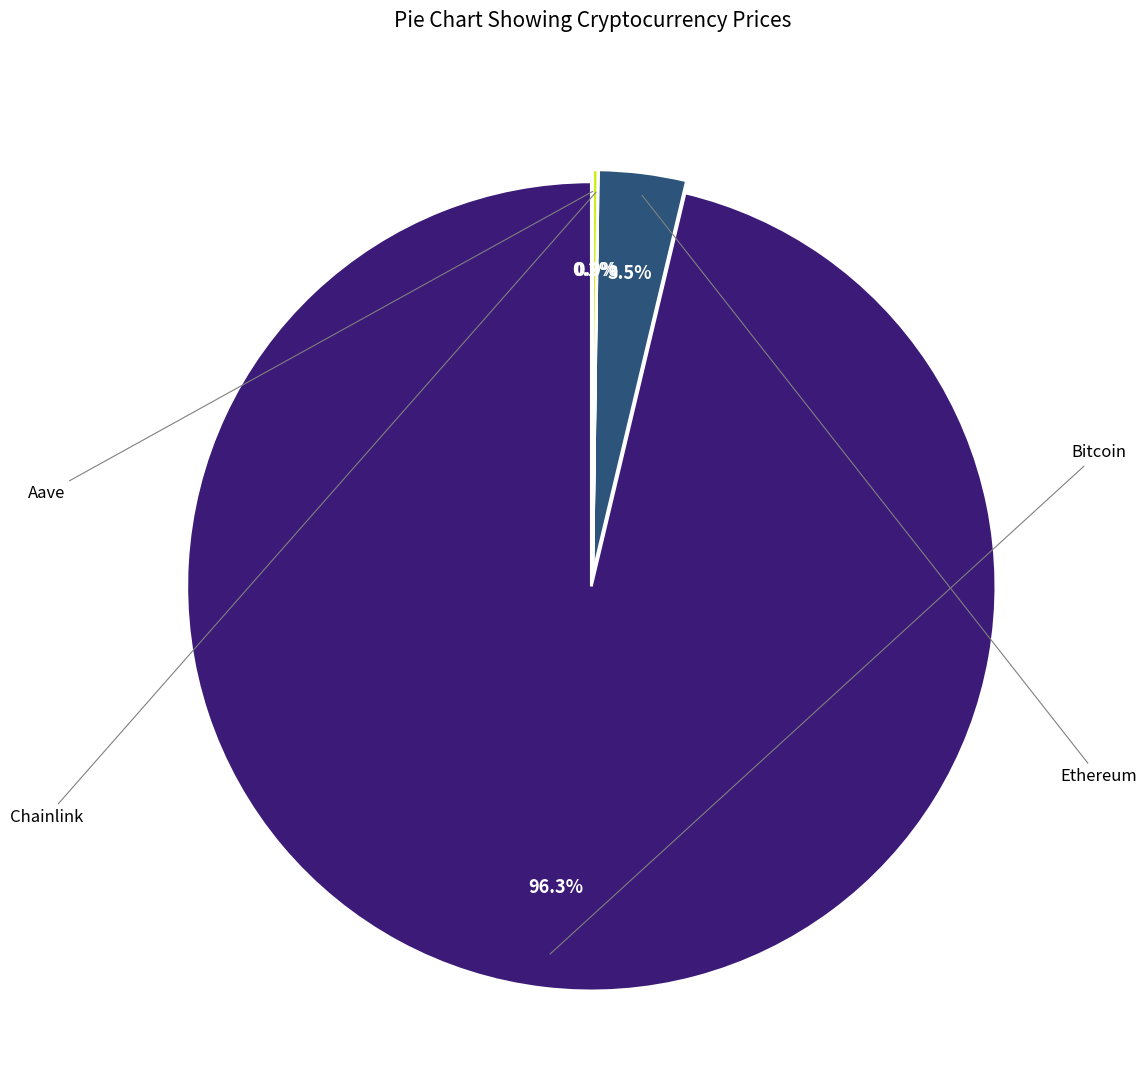

How many slices are in this pie chart?

4